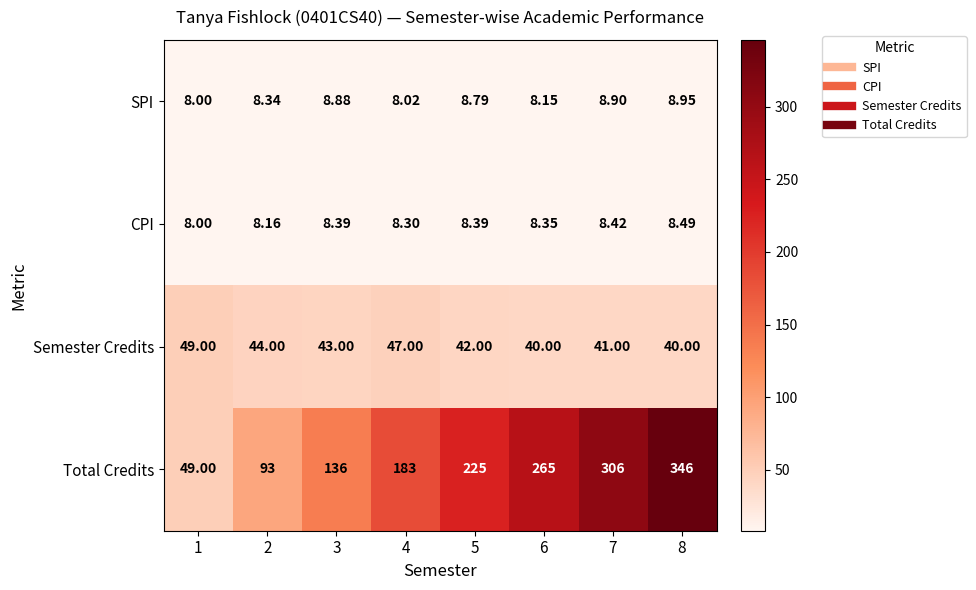

Which series has the largest range (max minus min)?

Total Credits